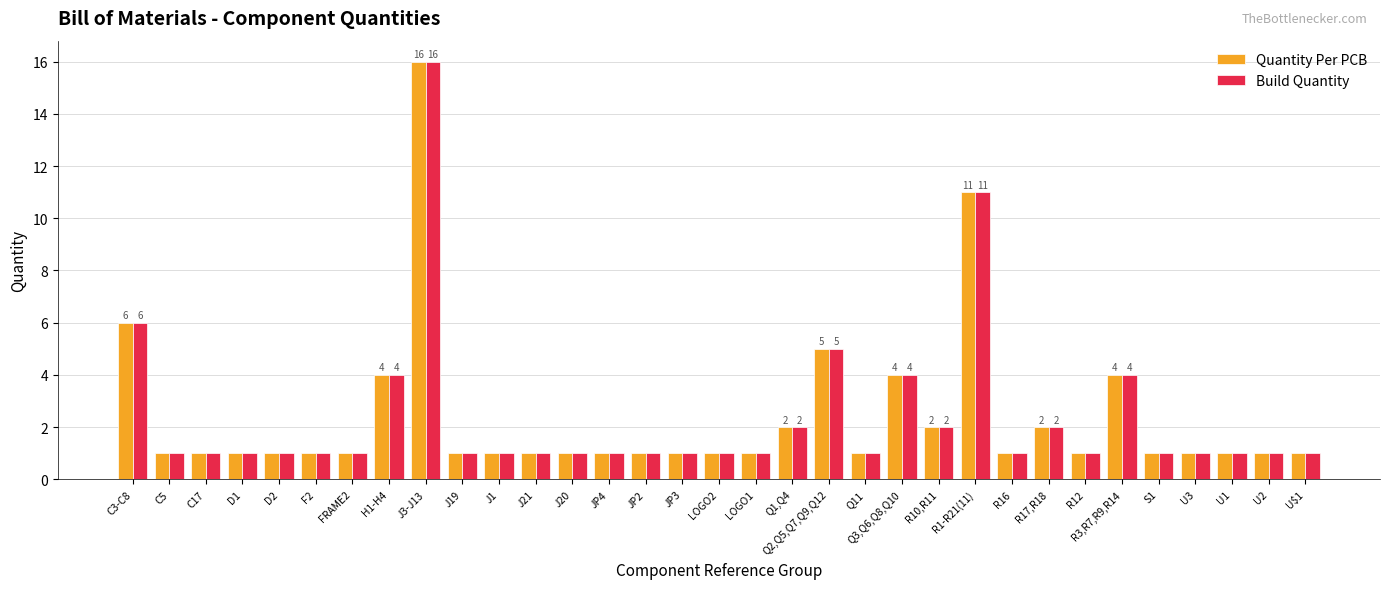

At which label is Quantity Per PCB closest to 8?

C3-C8